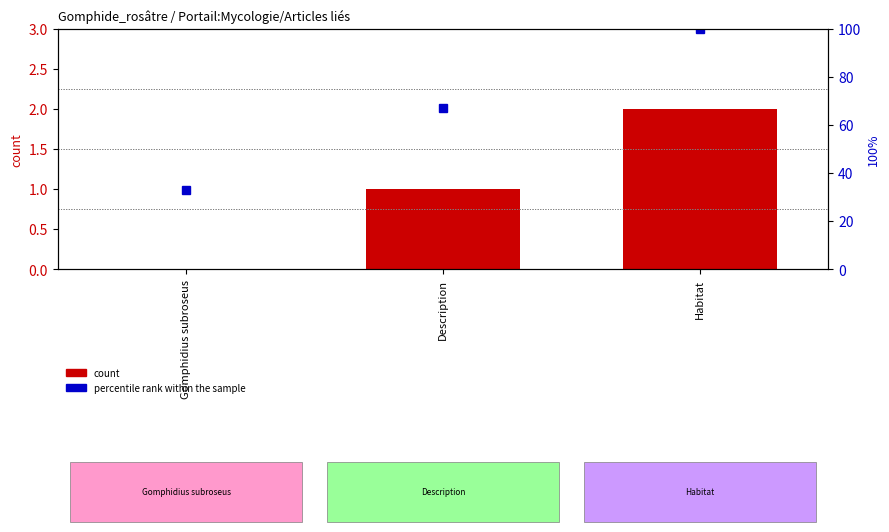

Reading right to left, what are all the values shown in this chart?

count: Habitat=2	Description=1	Gomphidius subroseus=0
percentile rank within the sample: Habitat=100	Description=67	Gomphidius subroseus=33